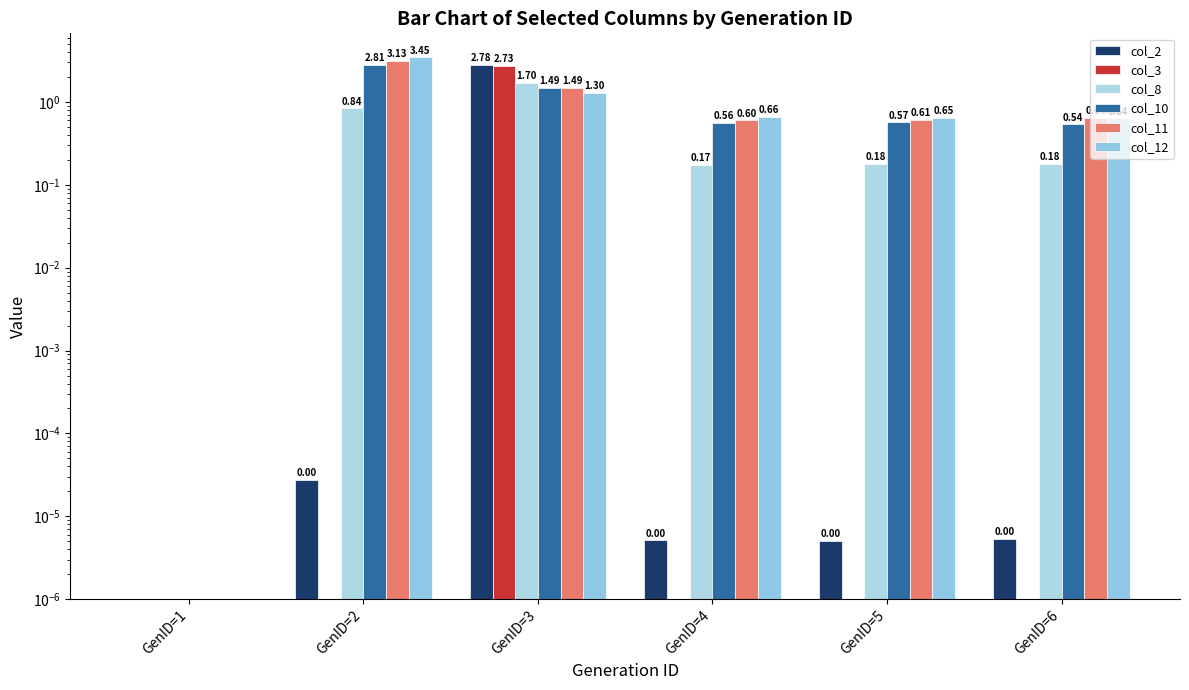

Rank the series at GenID=5 from lowest to highest value.

col_3, col_2, col_8, col_10, col_11, col_12